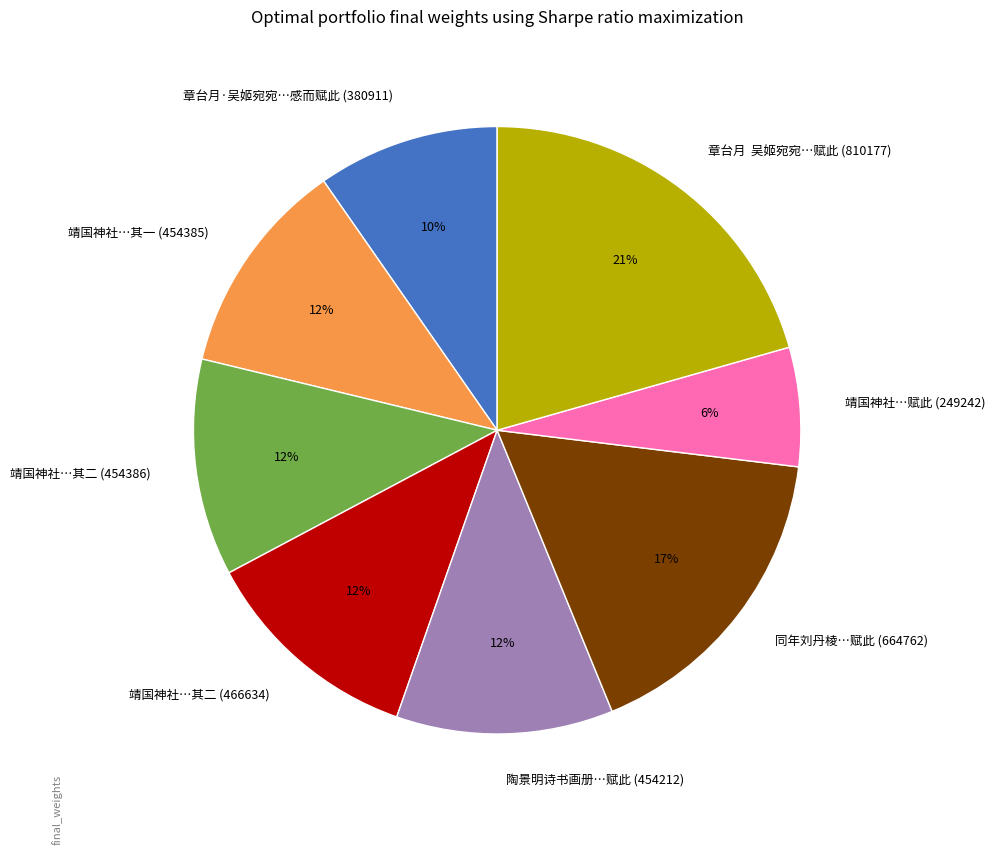

To the nearest percent, what portion does 靖国神社…其一 (454385) represent?

12%